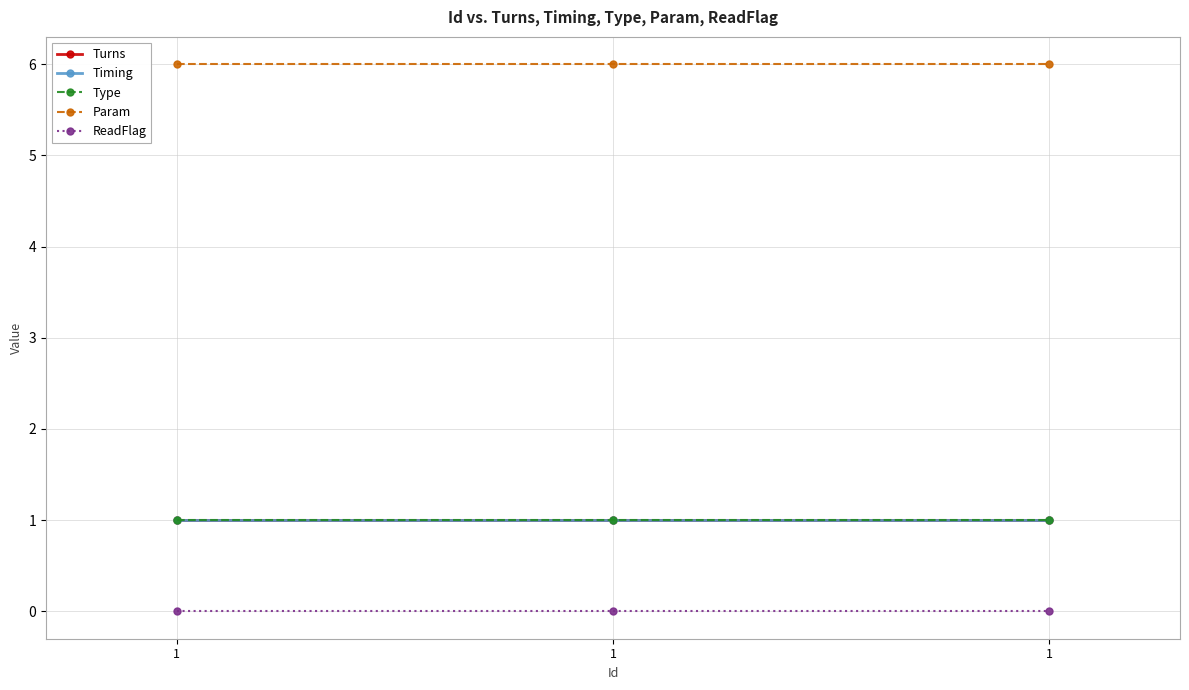

Rank the series at 1 from lowest to highest value.

ReadFlag, Turns, Timing, Type, Param